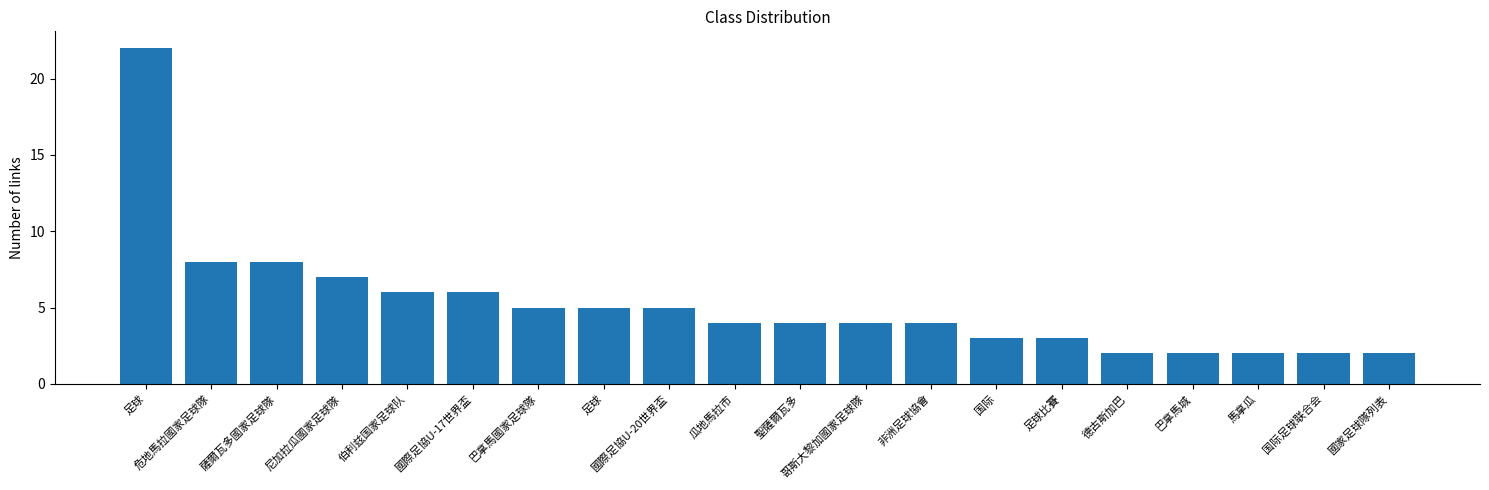

Rank the categories by value from highest to lowest.

足球, 危地馬拉國家足球隊, 薩爾瓦多國家足球隊, 尼加拉瓜國家足球隊, 伯利兹国家足球队, 國際足協U-17世界盃, 巴拿馬國家足球隊, 足球, 國際足協U-20世界盃, 瓜地馬拉市, 聖薩爾瓦多, 哥斯大黎加國家足球隊, 非洲足球協會, 国际, 足球比賽, 德古斯加巴, 巴拿馬城, 馬拿瓜, 国际足球联合会, 國家足球隊列表